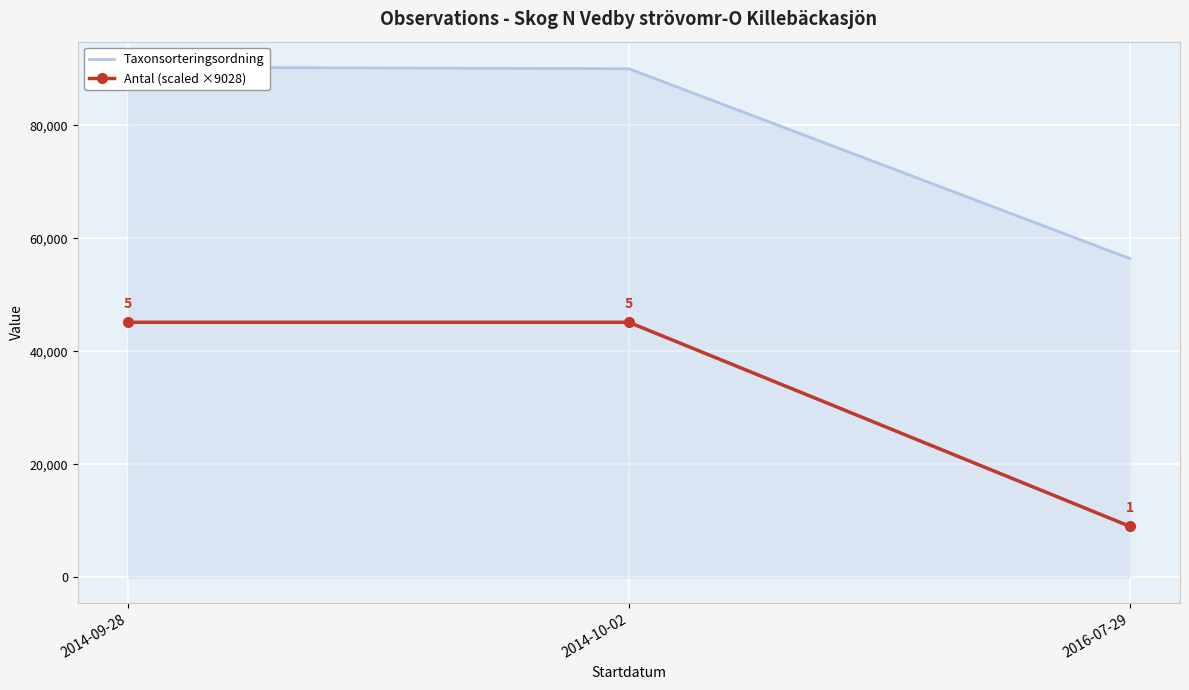

What is the maximum value for Antal (scaled ×9028)?

45141.0